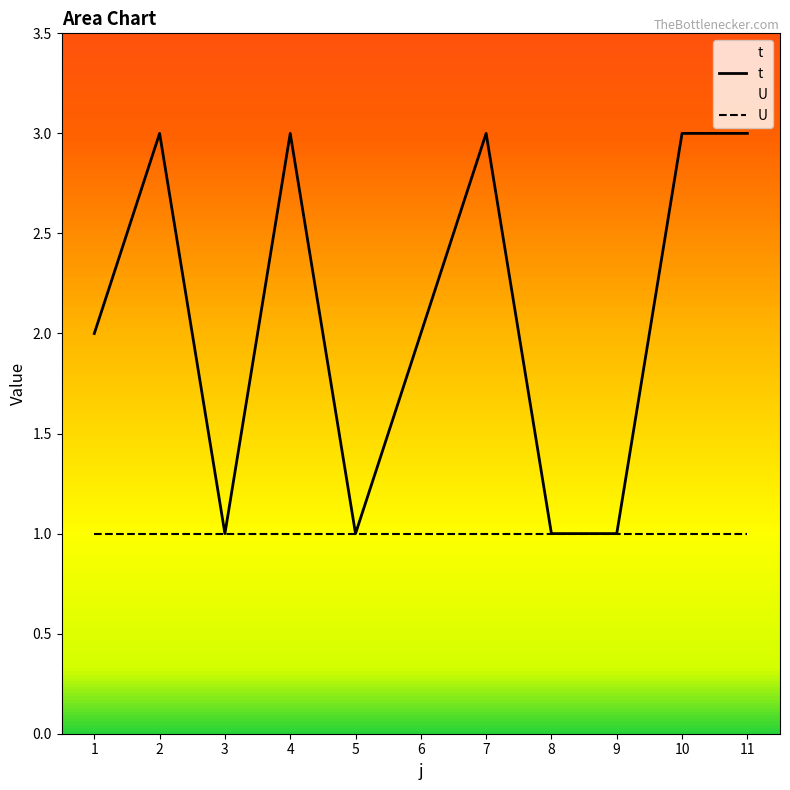

What is the value of the U point at the 1st from the left?

1